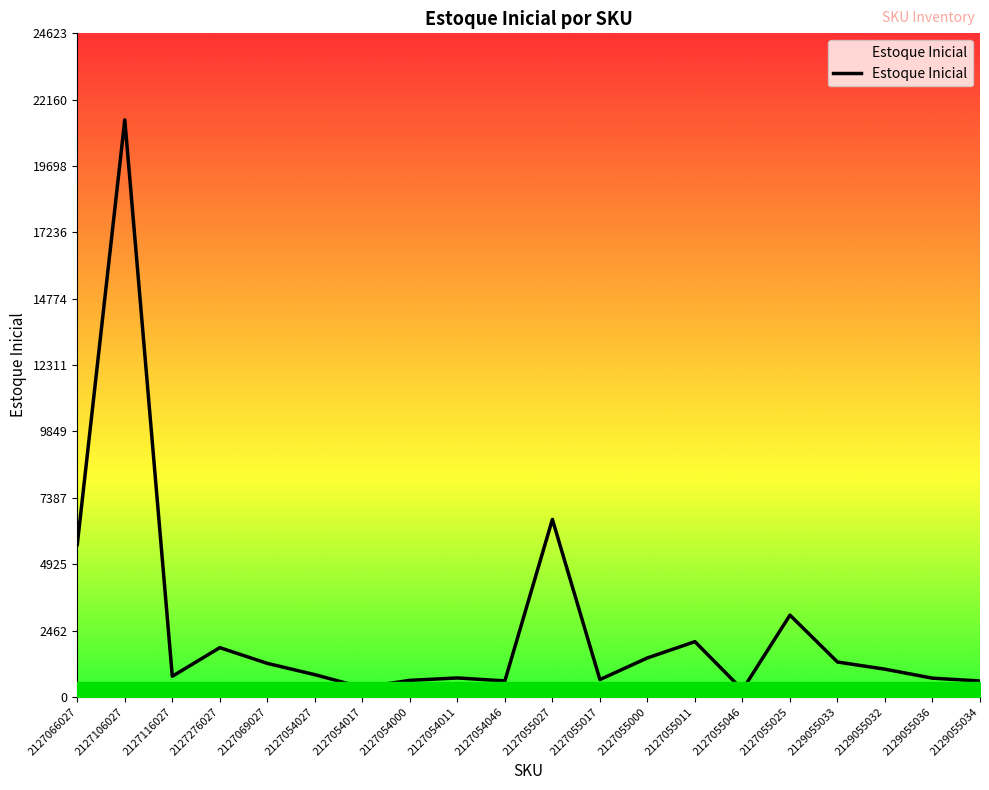

What is the smallest value displayed?

262.0